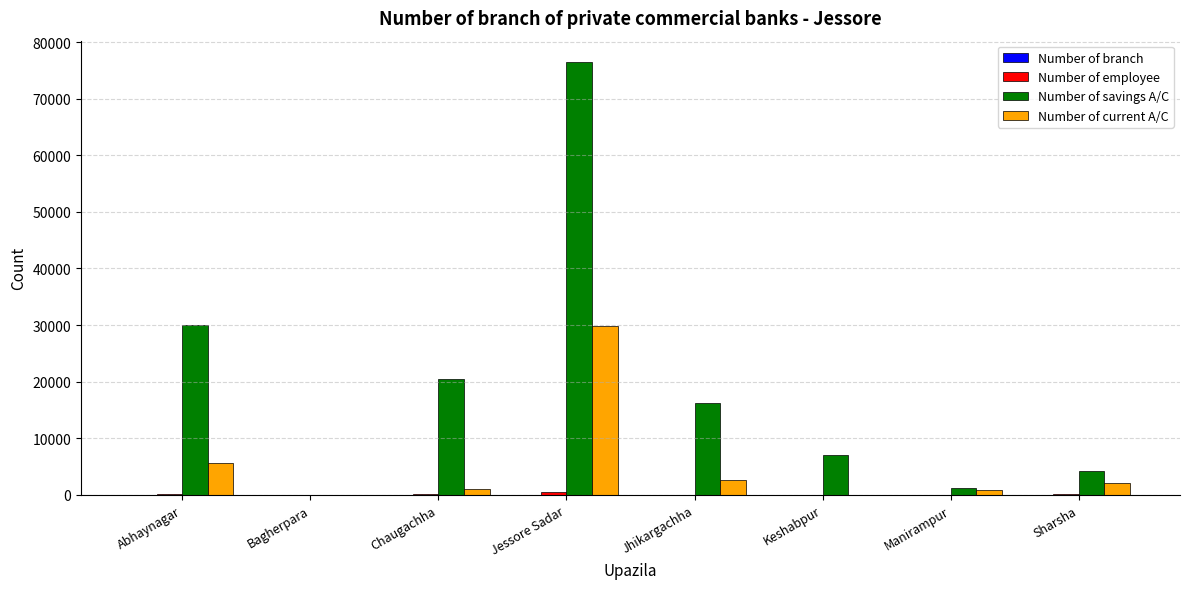

Is it true that Number of current A/C equals 1999 at Sharsha?

True